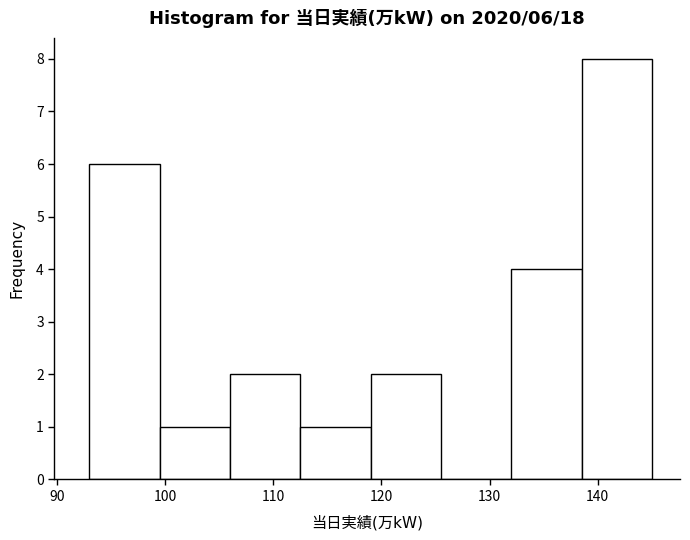

Over which range of the x-axis is the bar tallest?

138.5 to 145.0